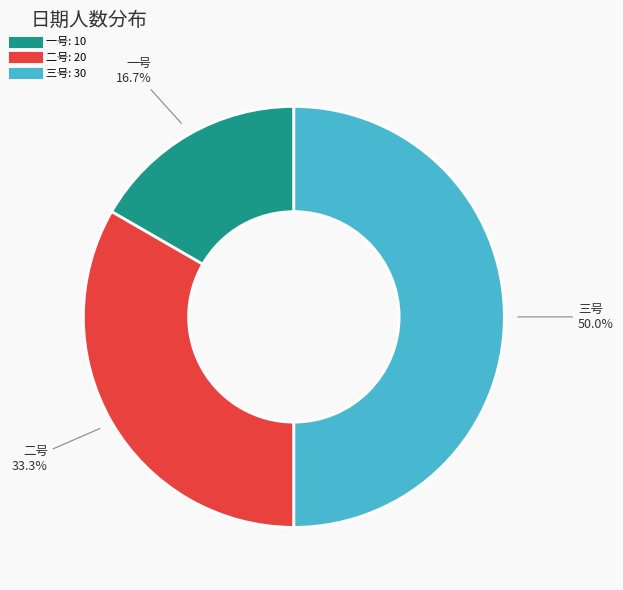

To the nearest percent, what percentage of the pie is 二号?

33%